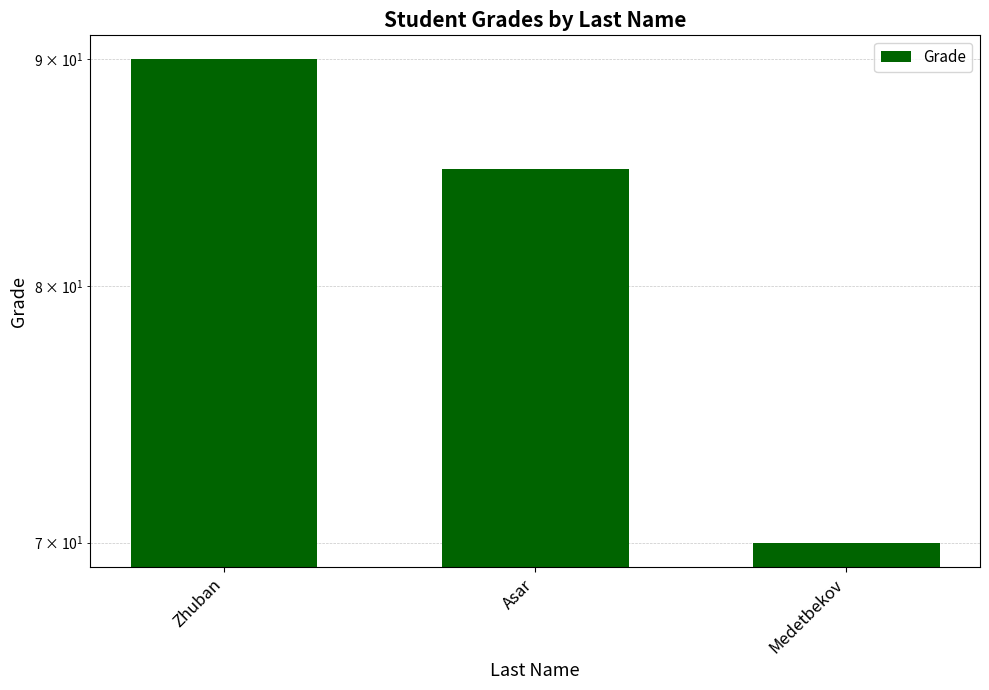

Where does the data first go above 85?

Zhuban